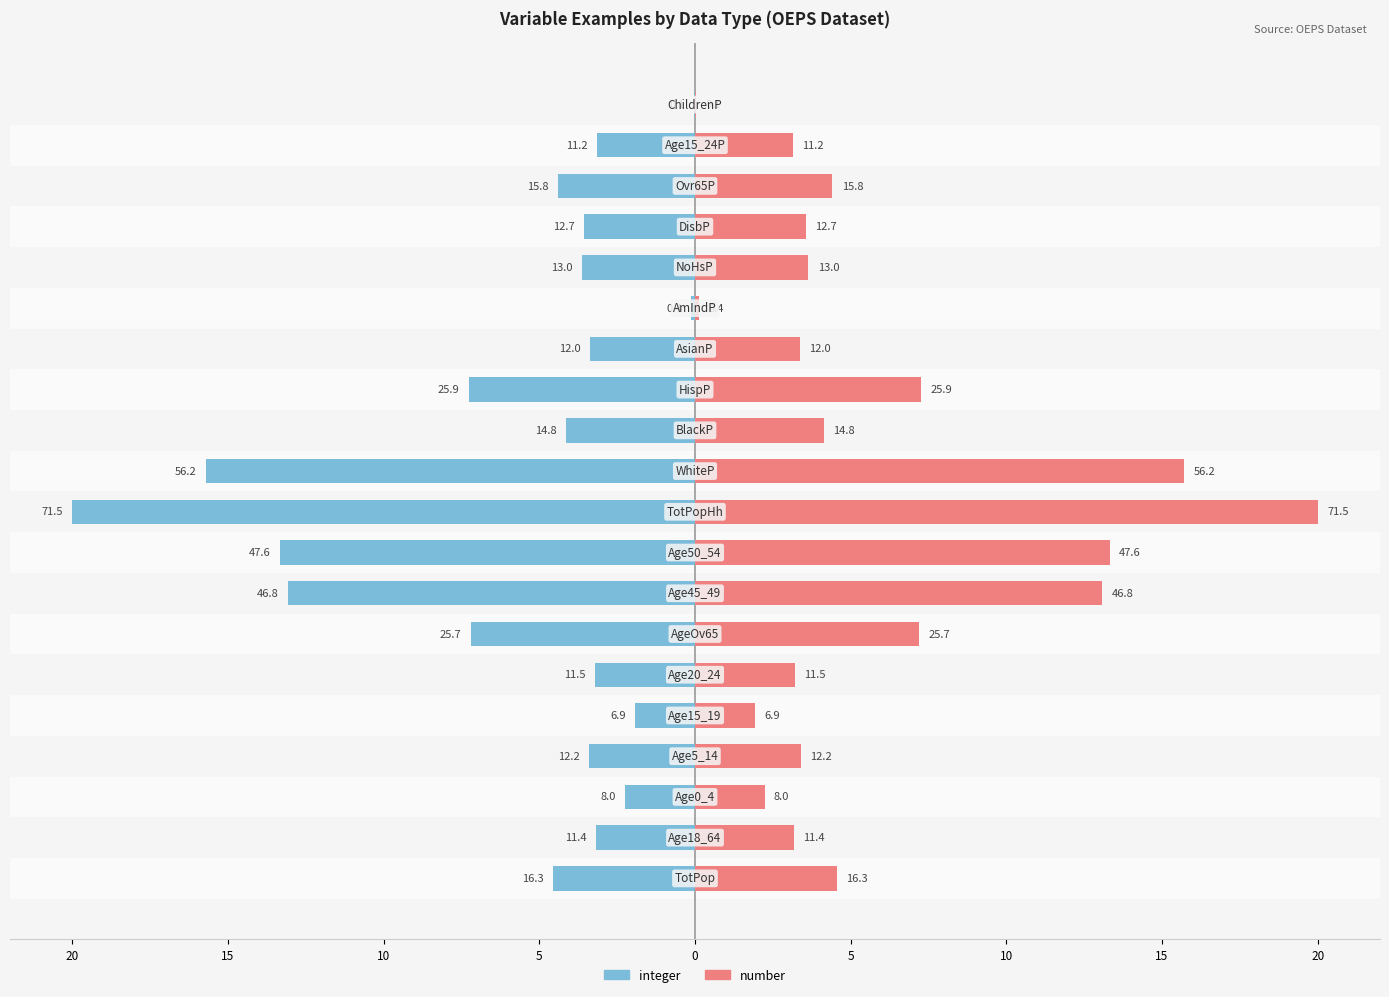

At 16, list the series in order from largest to smallest.

number, integer